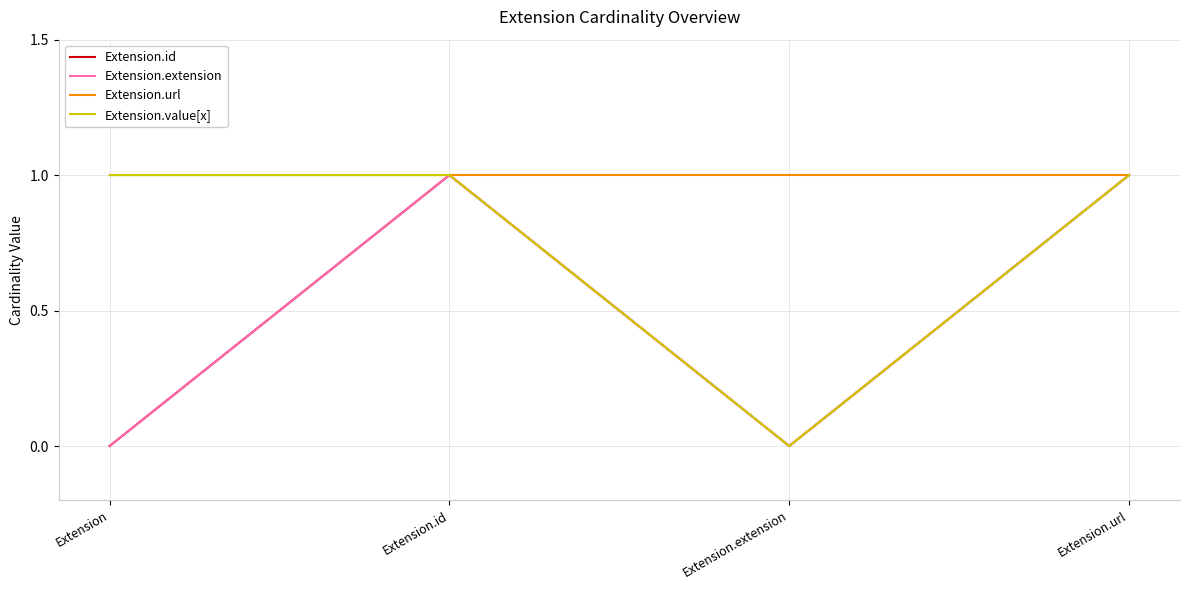

Does the chart have visible grid lines?

Yes